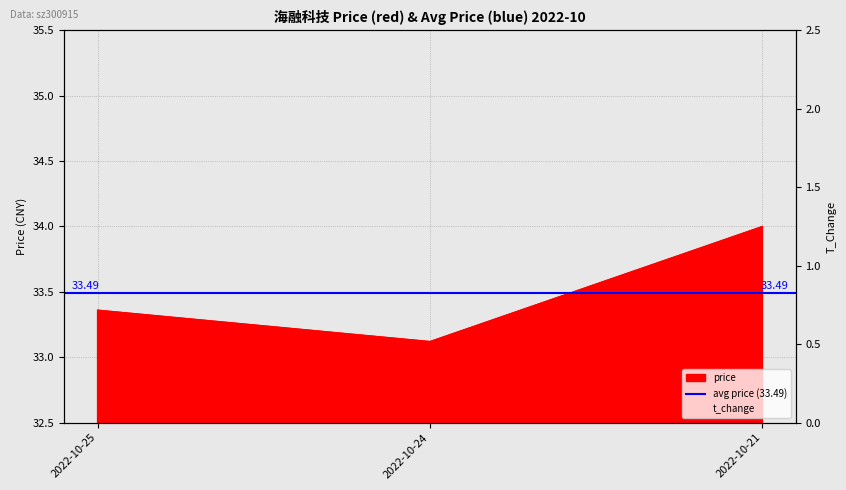

At how many categories does at least one series exceed 28?

3